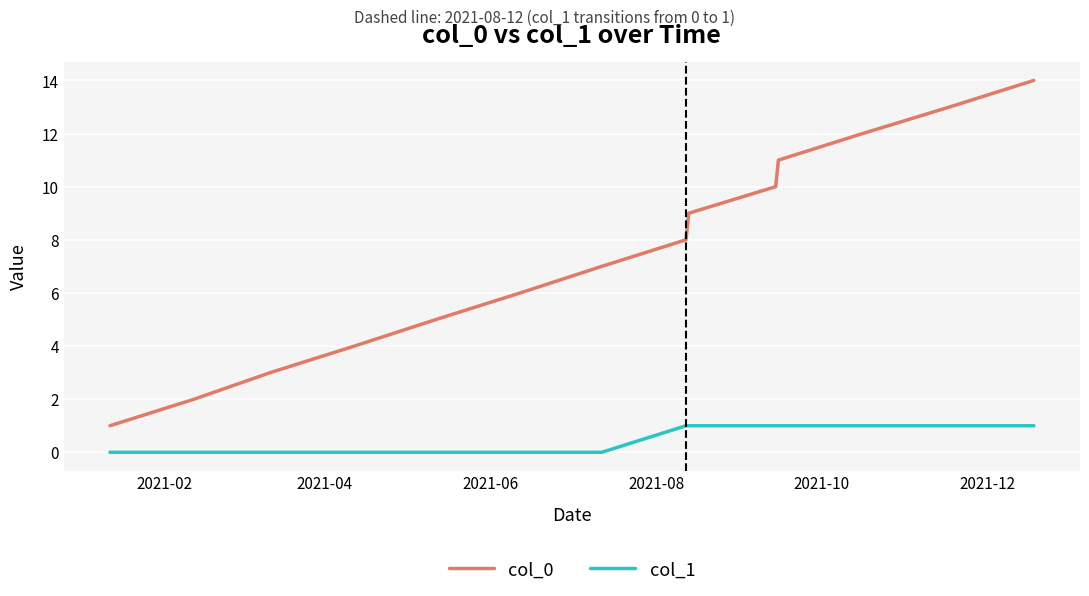

True or false: col_0 and col_1 intersect in this chart.

False